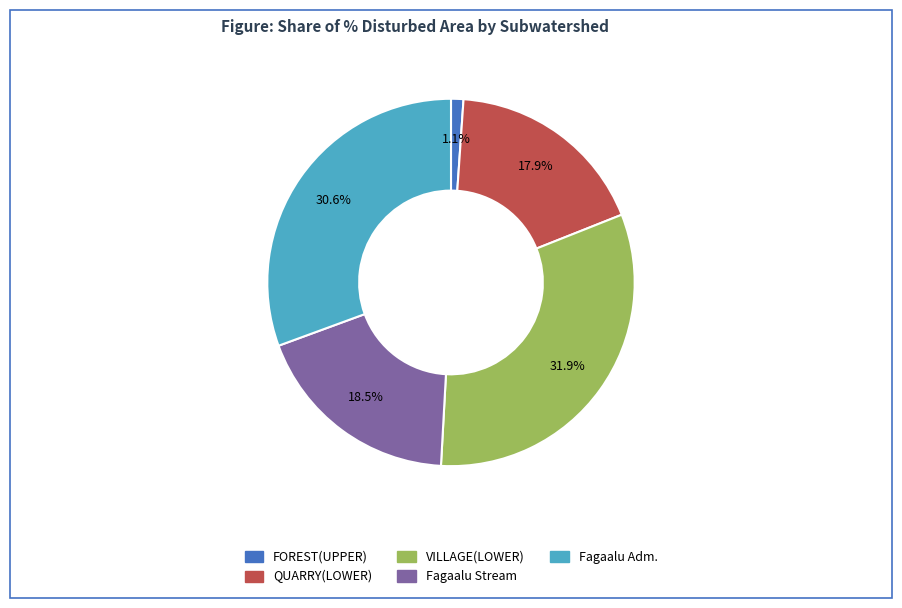

To the nearest percent, what percentage of the pie is QUARRY(LOWER)?

18%